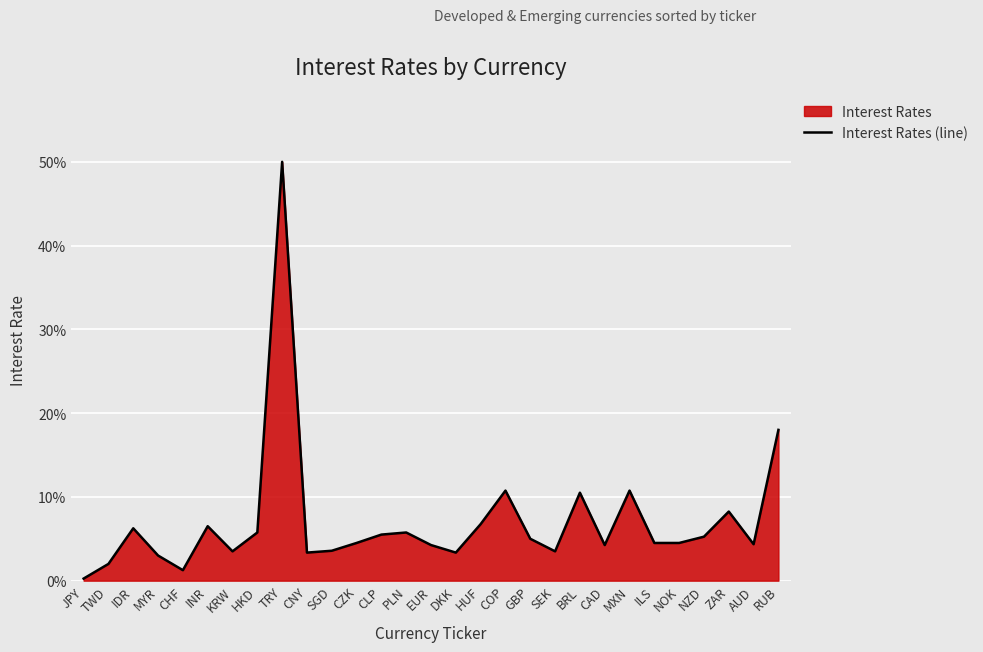

List the labels in order of value, largest first.

TRY, RUB, COP, MXN, BRL, ZAR, HUF, INR, IDR, HKD, PLN, CLP, NZD, GBP, CZK, ILS, NOK, AUD, EUR, CAD, SGD, KRW, SEK, CNY, DKK, MYR, TWD, CHF, JPY